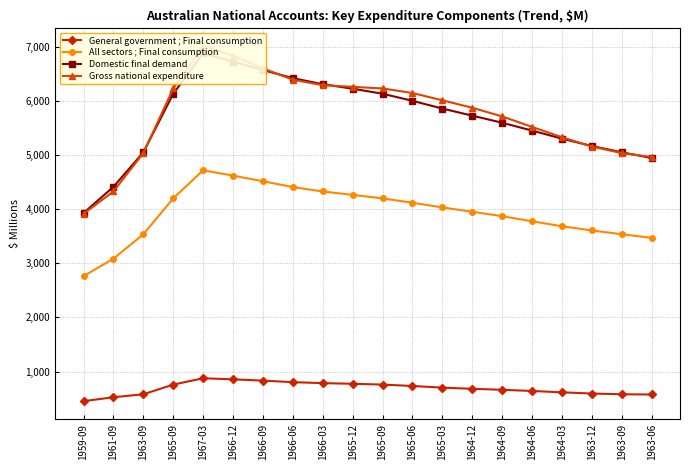

Rank the categories by All sectors ; Final consumption value from highest to lowest.

1967-03, 1966-12, 1966-09, 1966-06, 1966-03, 1965-12, 1965-09, 1965-09, 1965-06, 1965-03, 1964-12, 1964-09, 1964-06, 1964-03, 1963-12, 1963-09, 1963-09, 1963-06, 1961-09, 1959-09